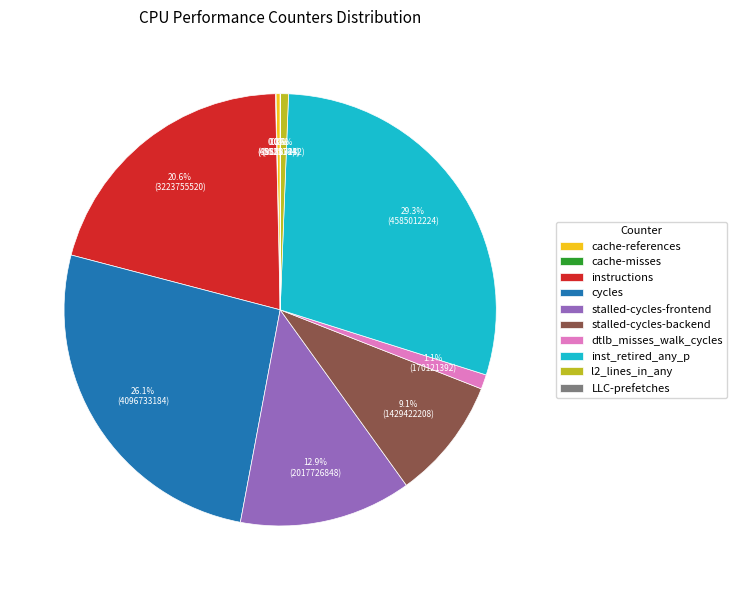

Is there any slice that represents more than half of the pie?

No